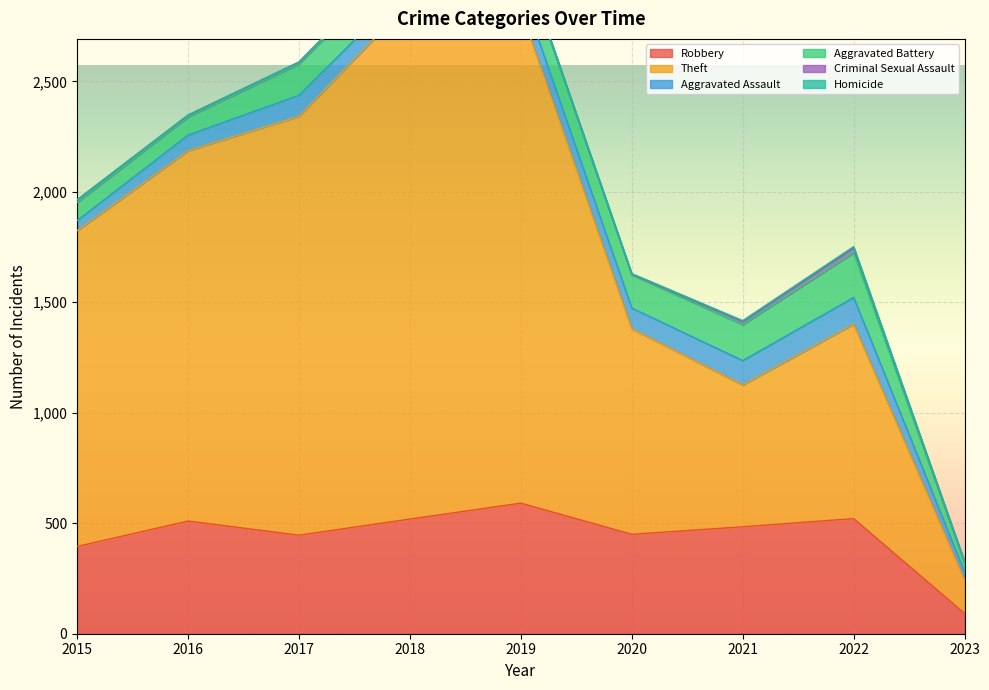

Is it true that Aggravated Assault equals 36 at 2023?

True